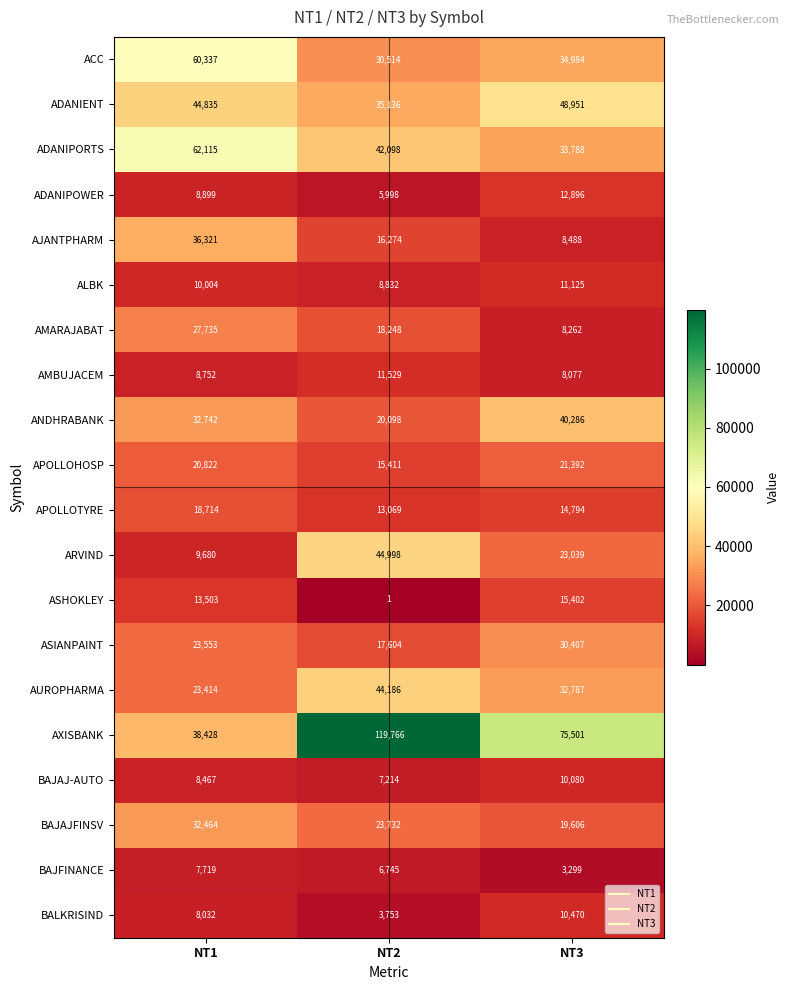

What is the sum of all BALKRISIND values?

22255